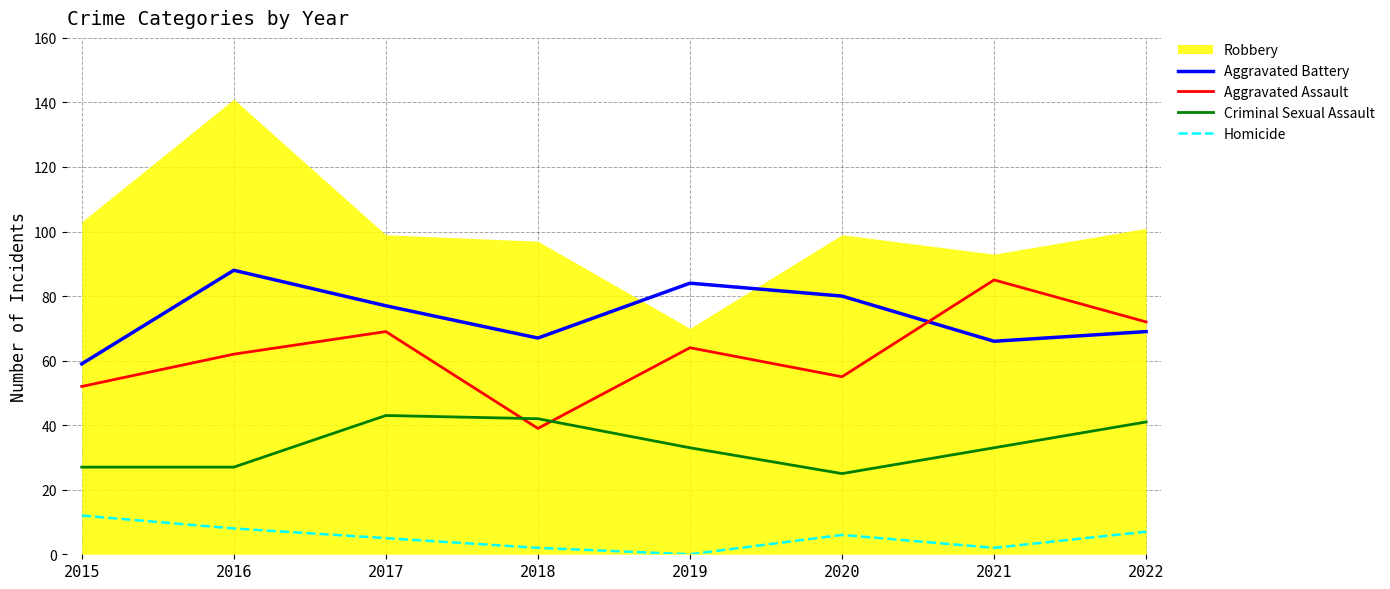

At which category does Criminal Sexual Assault reach its first local valley?

2020